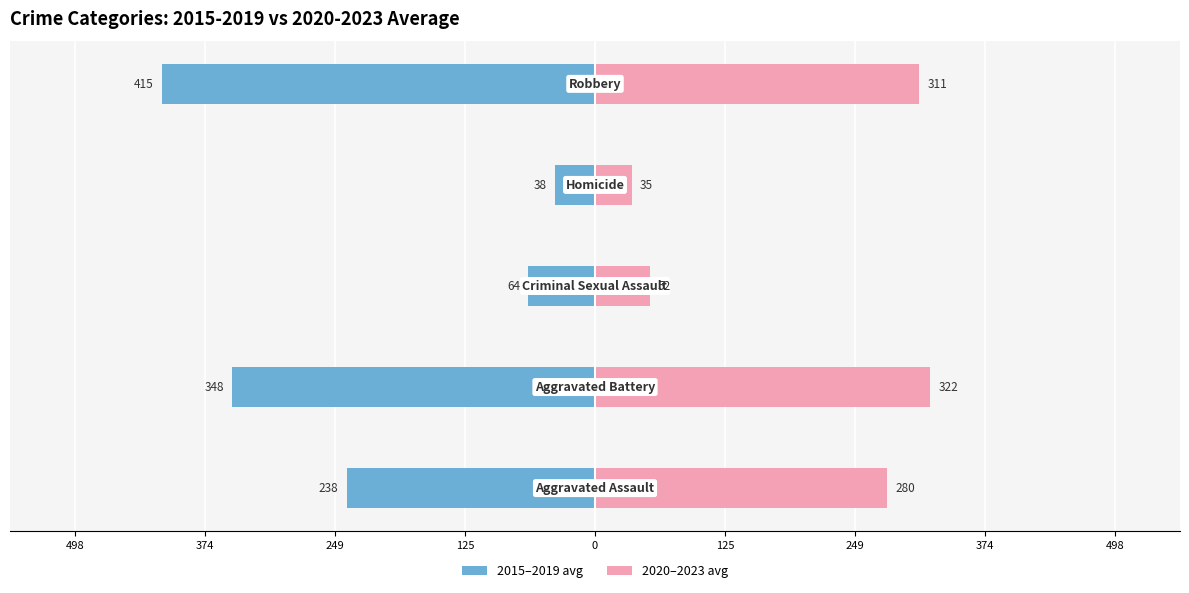

How many groups of bars are there?

5